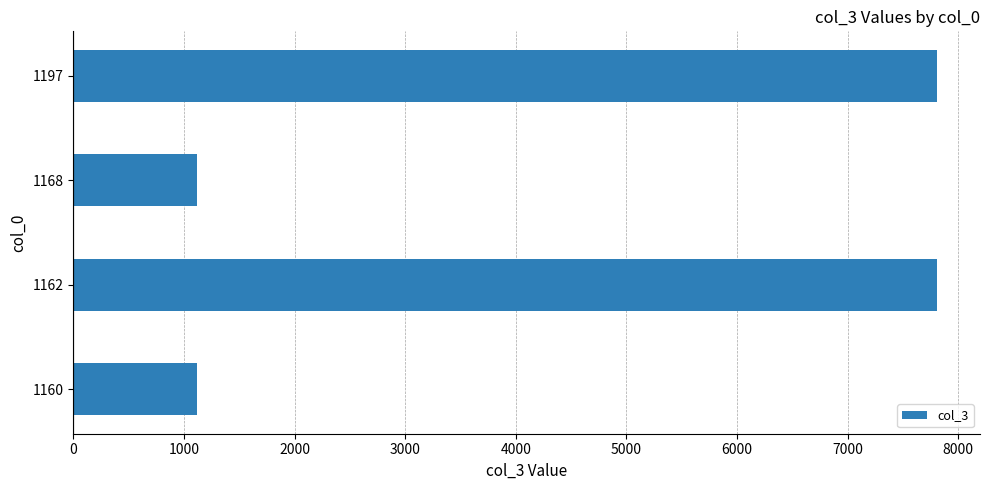

True or false: the data shows 7806 at 1162.

True